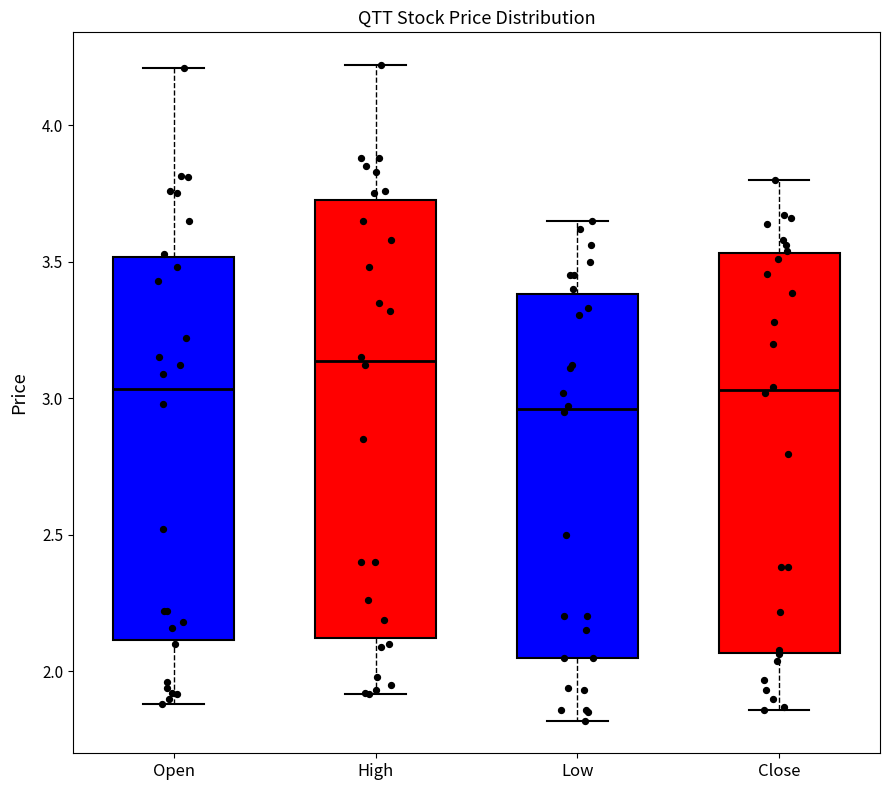

Reading left to right, transcribe this box plot: for each box, give where its median line is, the range the box spans, and where its two whiskers end, as read against the y-axis. The values are not printed on the chart, so give them approximately, as read against the axis.

Open: median 3.05, box 2.10 to 3.50, whiskers 1.90 to 4.20
High: median 3.15, box 2.10 to 3.75, whiskers 1.90 to 4.20
Low: median 2.95, box 2.05 to 3.40, whiskers 1.80 to 3.65
Close: median 3.05, box 2.05 to 3.55, whiskers 1.85 to 3.80